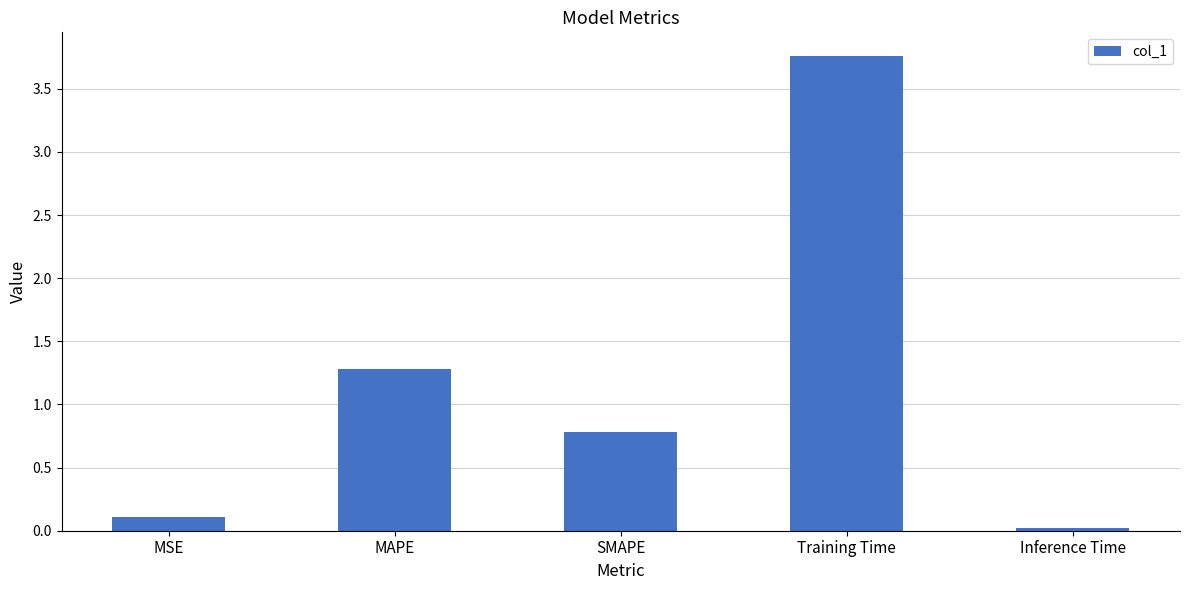

At which category does the chart reach its peak across all series?

Training Time